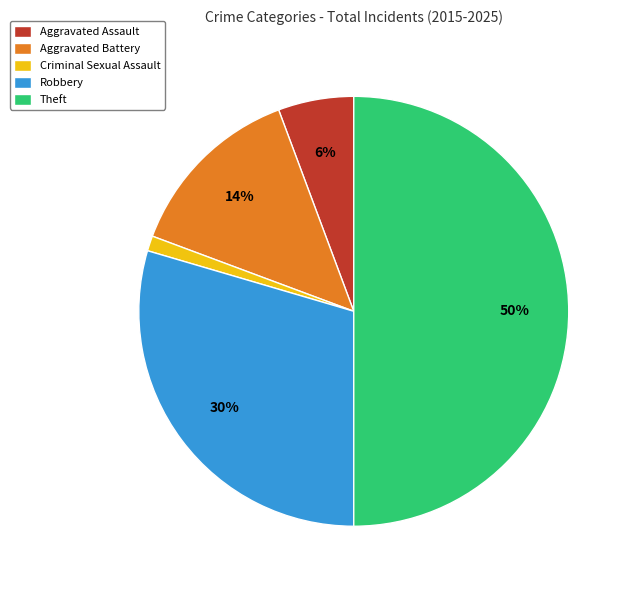

Approximately how many times larger is the value at Aggravated Assault compared to Theft?

0.1